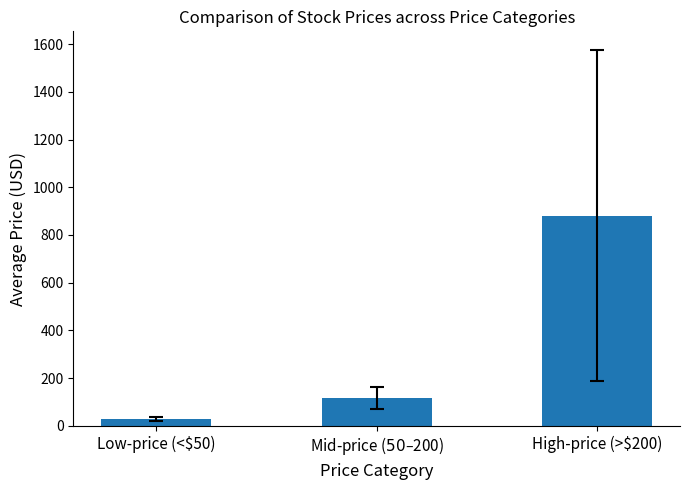

What is the value of the 1st bar from the left?

27.6